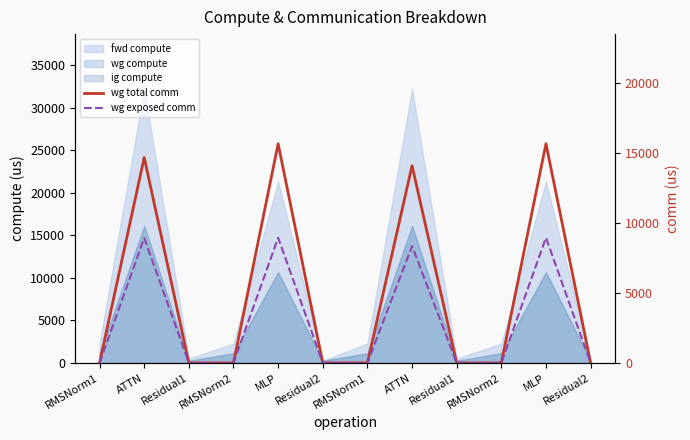

True or false: wg total comm and wg exposed comm intersect in this chart.

False